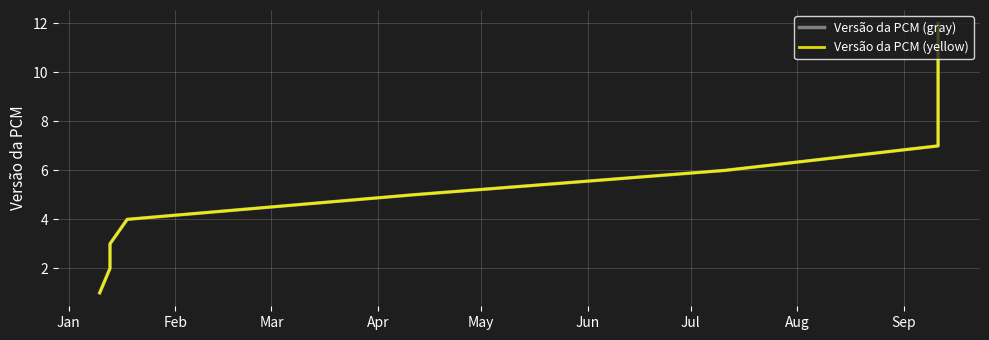

List the series in order of their peak value, highest first.

Versão da PCM (gray), Versão da PCM (yellow)